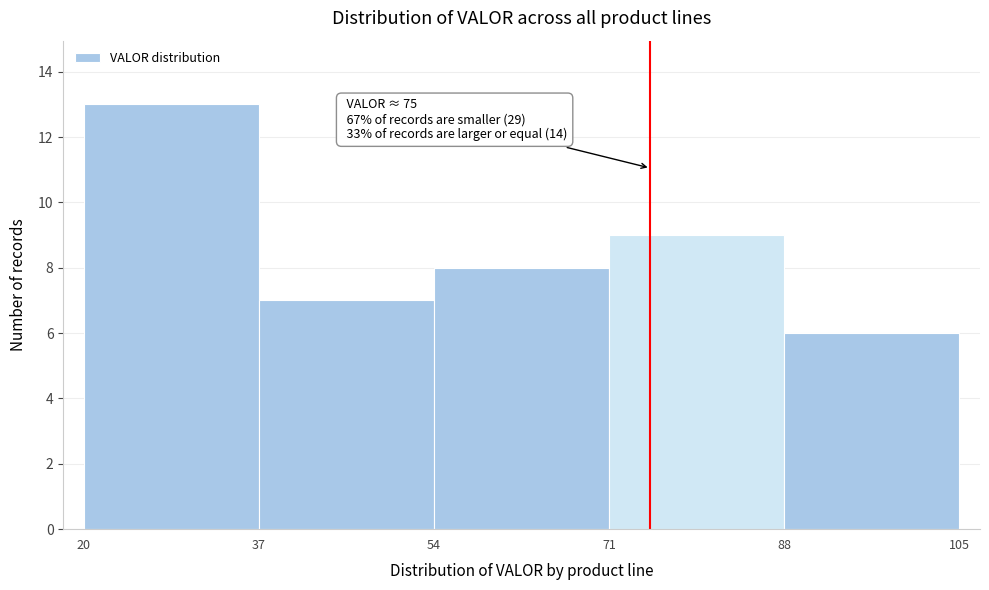

Over which range of the x-axis is the bar tallest?

20 to 37